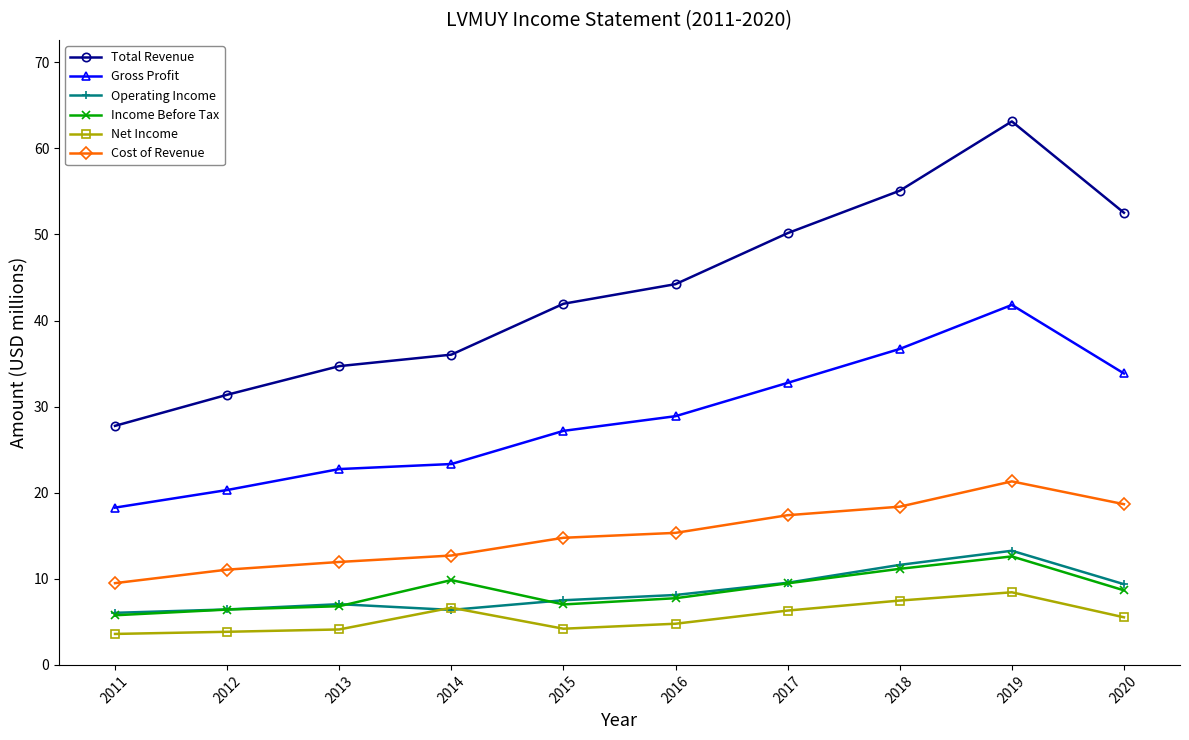

Reading left to right, what are all the values shown in this chart?

Total Revenue: 2020=52.5	2019=63.1	2018=55.1	2017=50.2	2016=44.2	2015=42.0	2014=36.0	2013=34.7	2012=31.4	2011=27.8
Gross Profit: 2020=33.9	2019=41.8	2018=36.7	2017=32.8	2016=28.9	2015=27.2	2014=23.3	2013=22.8	2012=20.3	2011=18.3
Operating Income: 2020=9.4	2019=13.3	2018=11.6	2017=9.5	2016=8.1	2015=7.5	2014=6.4	2013=7.1	2012=6.4	2011=6.0
Income Before Tax: 2020=8.7	2019=12.6	2018=11.2	2017=9.5	2016=7.7	2015=7.0	2014=9.9	2013=6.8	2012=6.4	2011=5.8
Net Income: 2020=5.5	2019=8.4	2018=7.5	2017=6.3	2016=4.8	2015=4.2	2014=6.6	2013=4.1	2012=3.8	2011=3.6
Cost of Revenue: 2020=18.7	2019=21.3	2018=18.4	2017=17.4	2016=15.3	2015=14.8	2014=12.7	2013=12.0	2012=11.1	2011=9.5